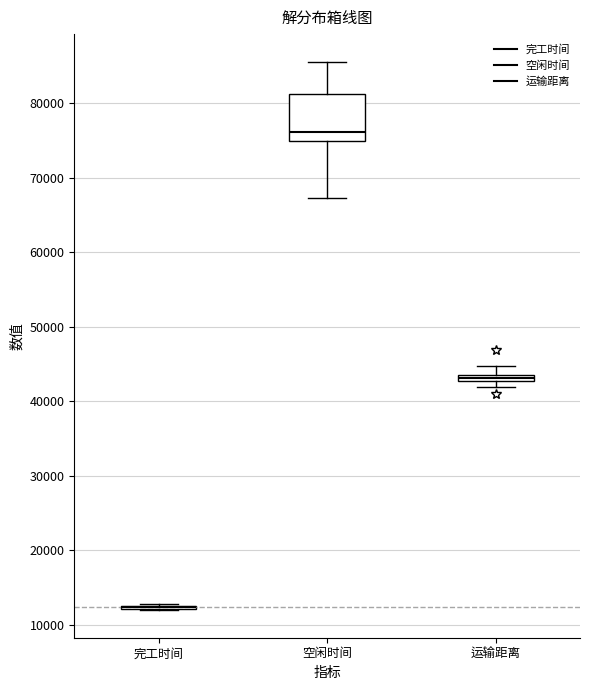

Where does the upper whisker of the box for 运输距离 end on the y-axis? The values are not printed on the chart, so give them approximately, as read against the axis.

45000